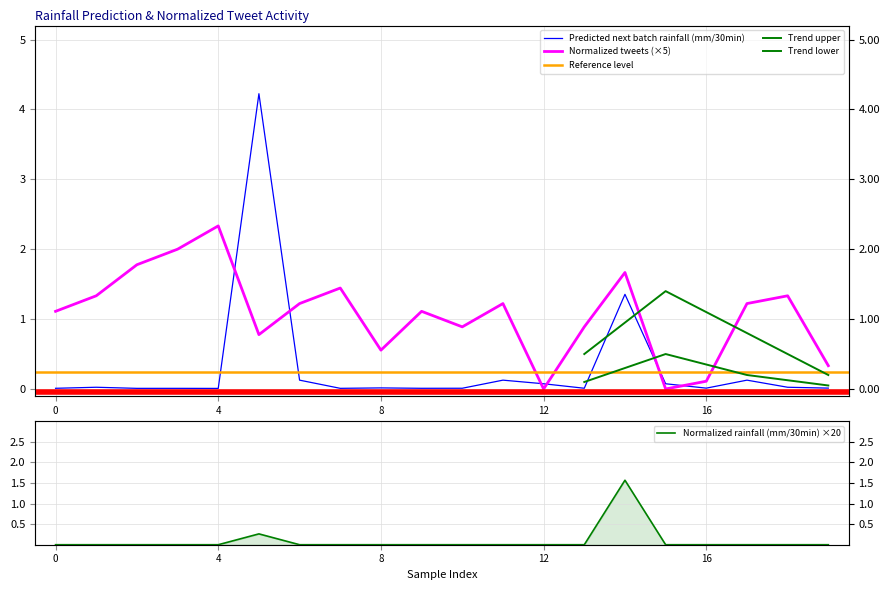

Which label corresponds to the largest value in the chart?

5